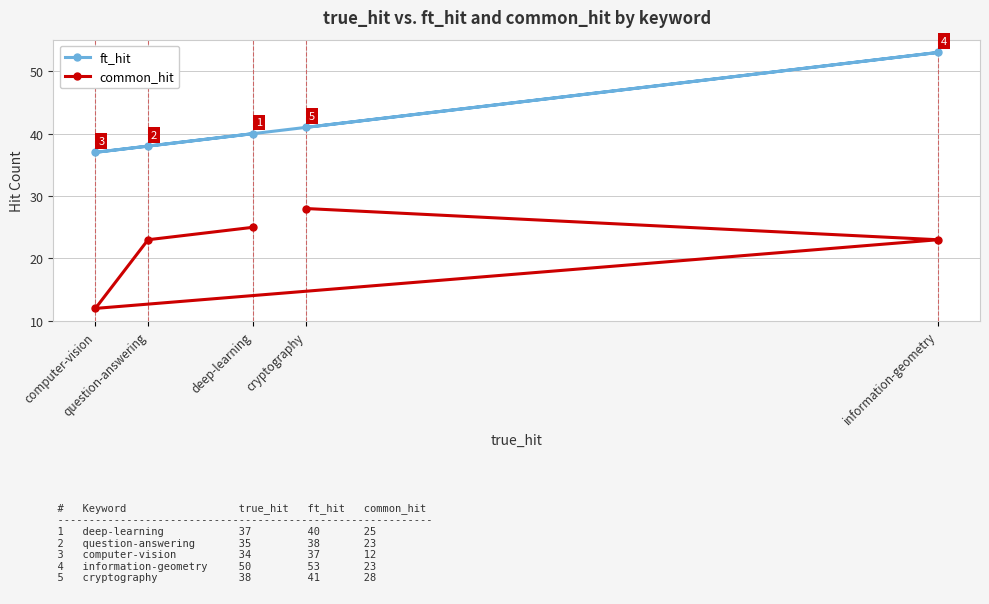

The common_hit series shows 12 at computer-vision. True or false?

True